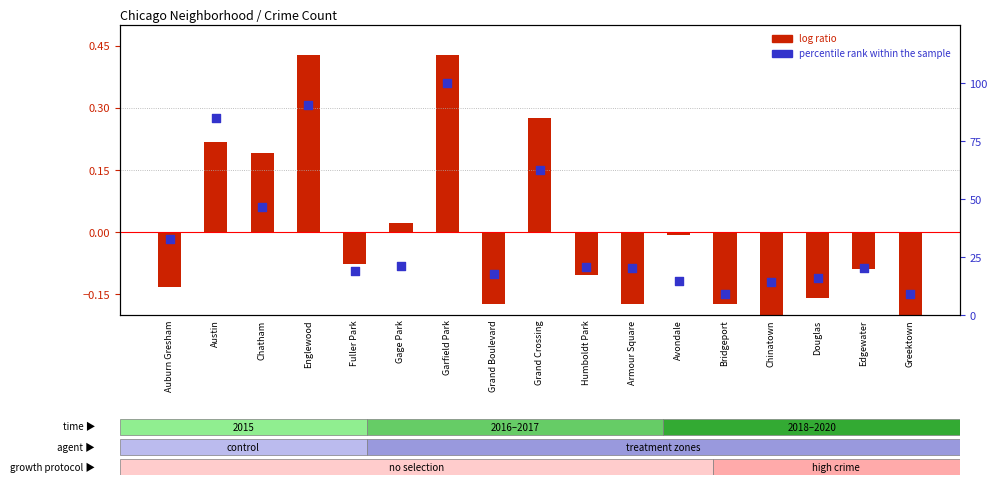

Which series has the largest total across all categories?

percentile rank within the sample